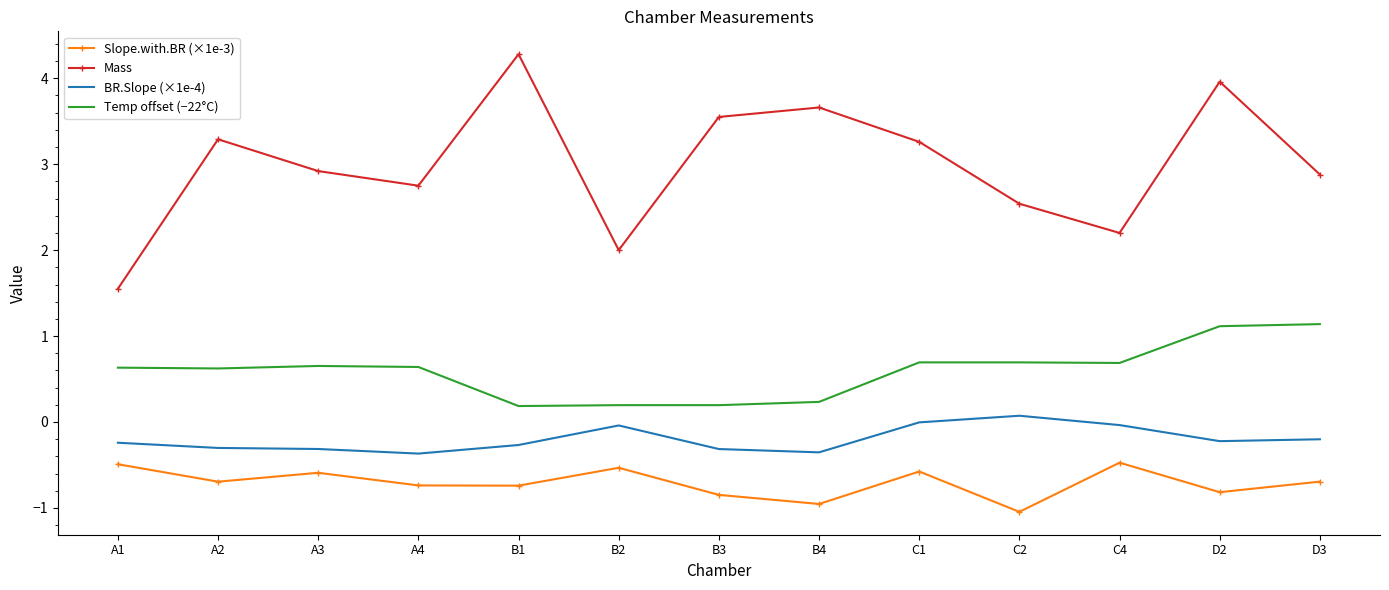

What is the approximate value of BR.Slope (×1e-4) at B1?

-0.3